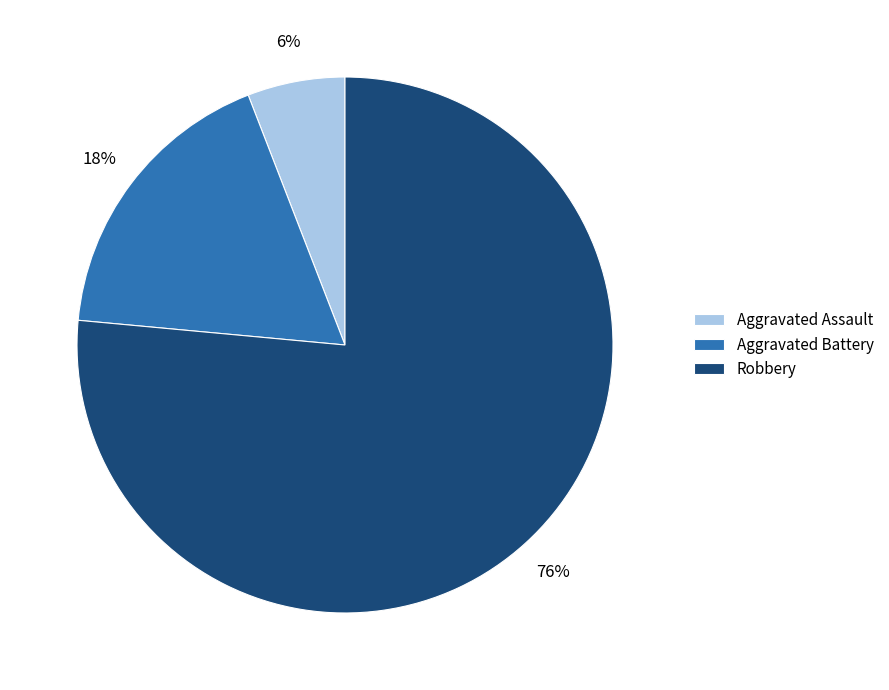

The Aggravated Battery slice represents 3% of the pie. True or false?

False